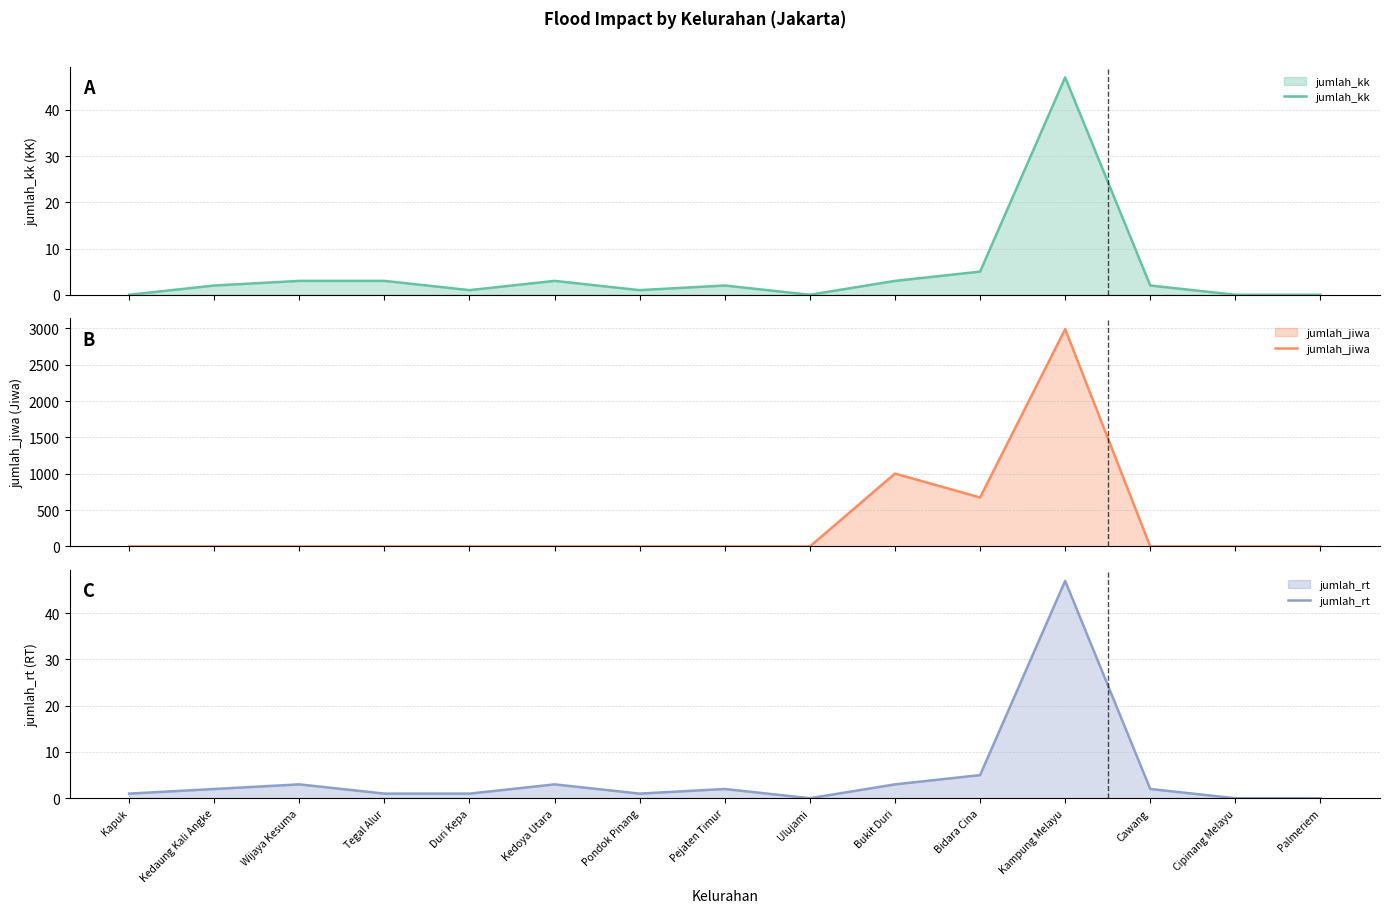

The jumlah_jiwa series shows 0 at Wijaya Kesuma. True or false?

True